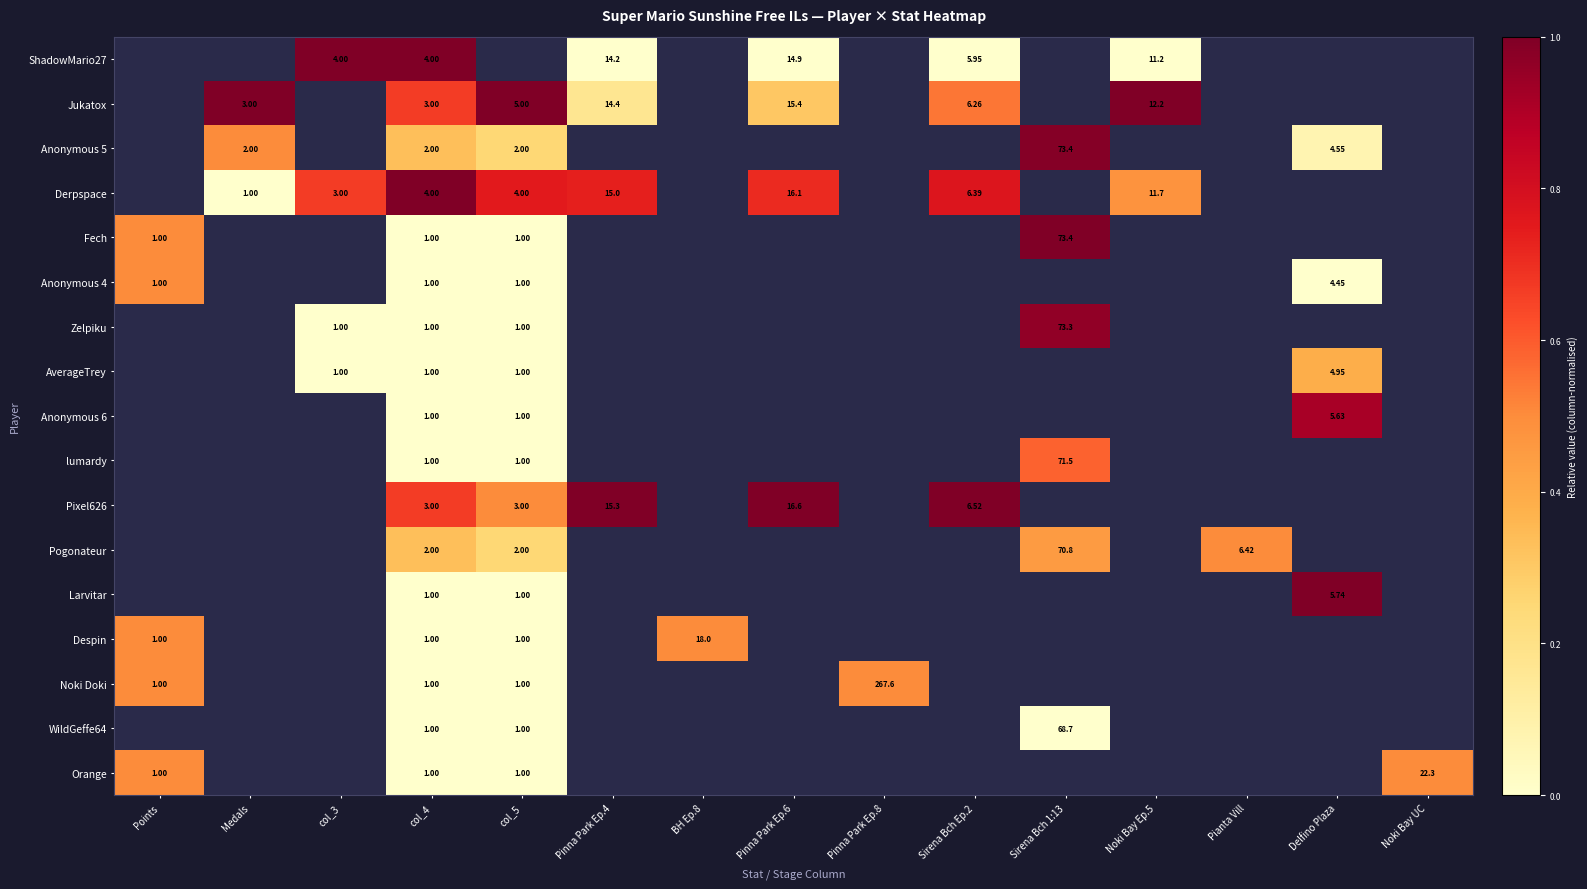

How many data points does each series have?

15